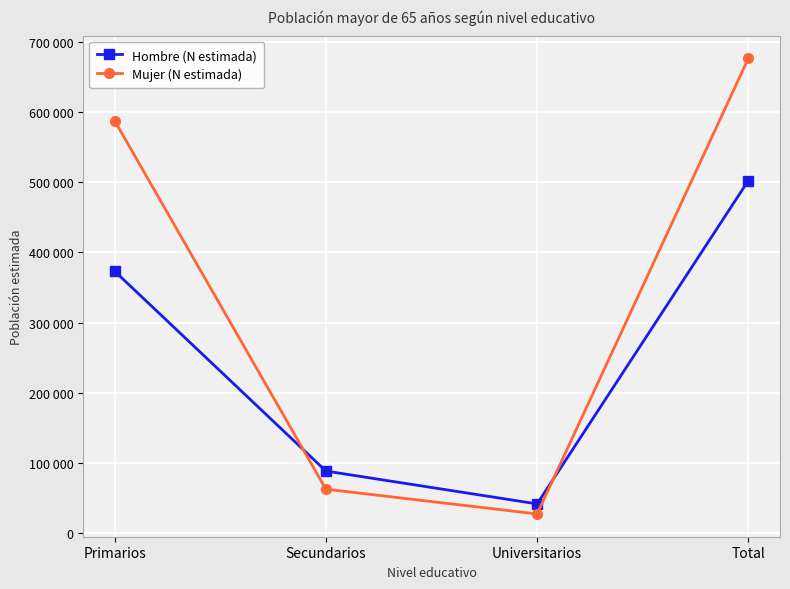

What is the value of the Mujer (N estimada) point at the 1st from the left?

587749